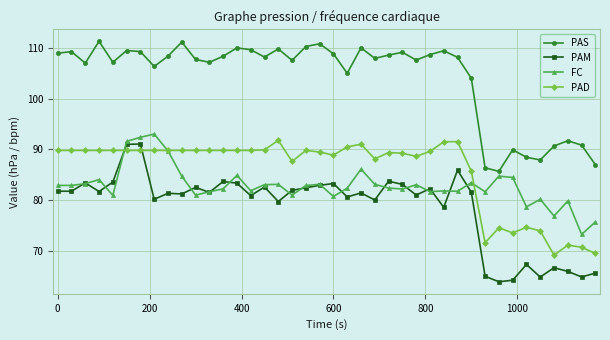

List the series in order of their peak value, highest first.

PAS, FC, PAD, PAM